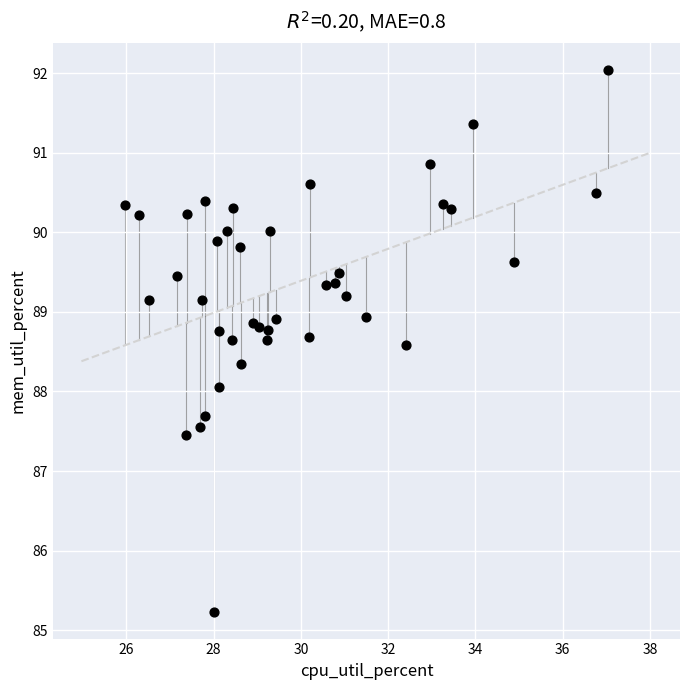

What is the range of Y values (max minus min)?

6.8